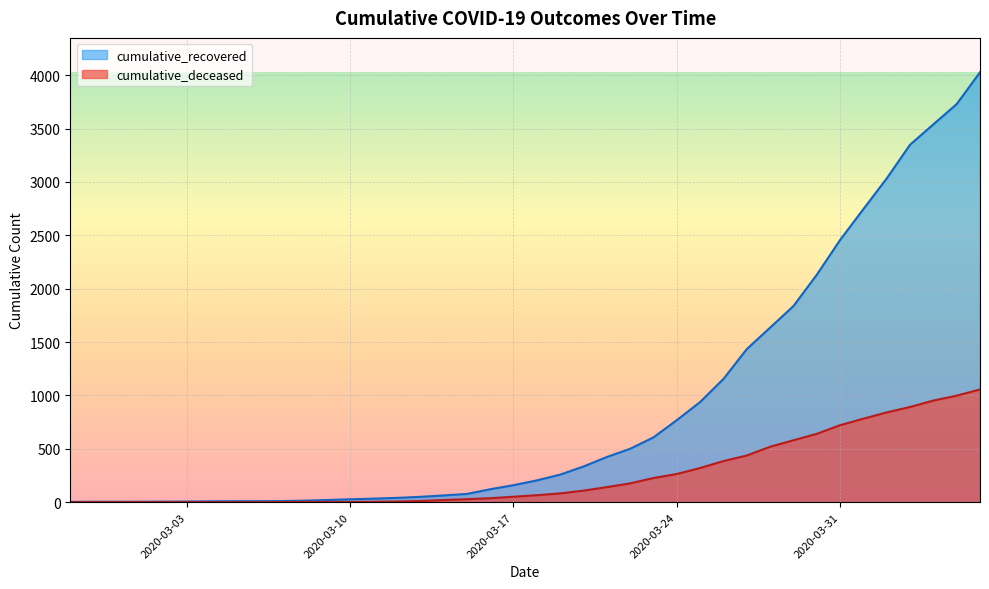

True or false: cumulative_deceased has a value of 640 at 2020-03-30.

True